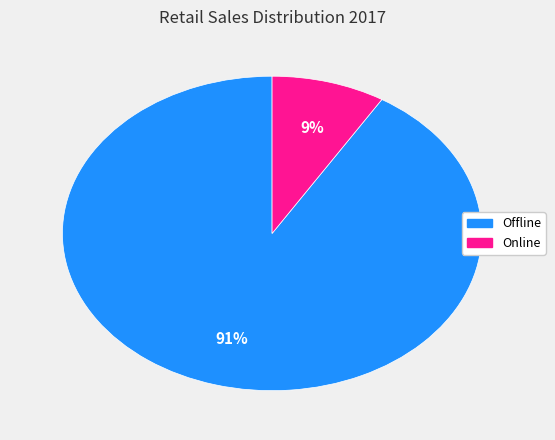

To the nearest percent, what portion does Online represent?

9%